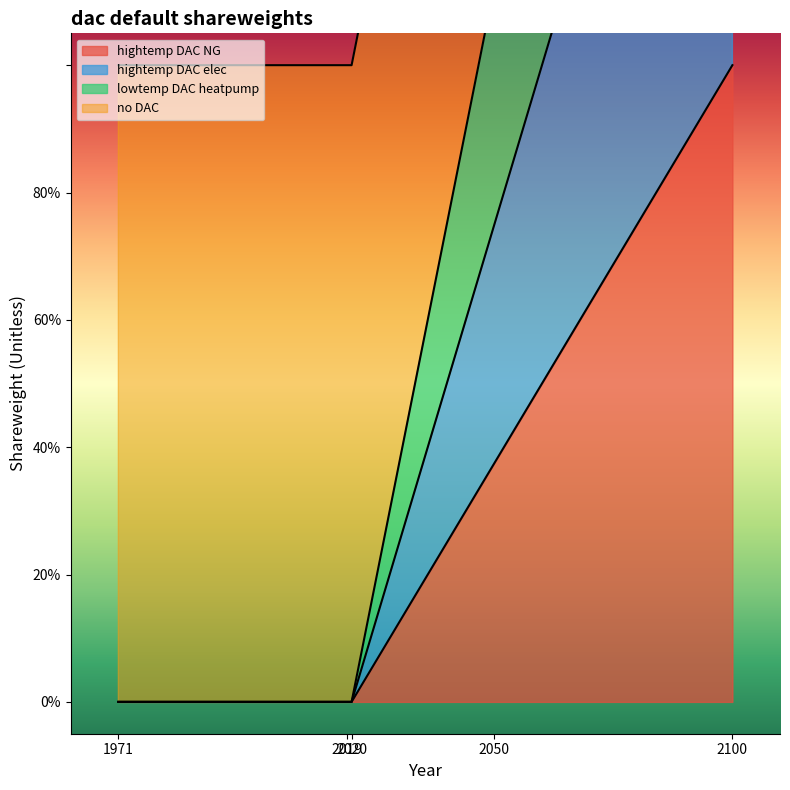

True or false: hightemp DAC NG has more than 1 interior local peaks.

False